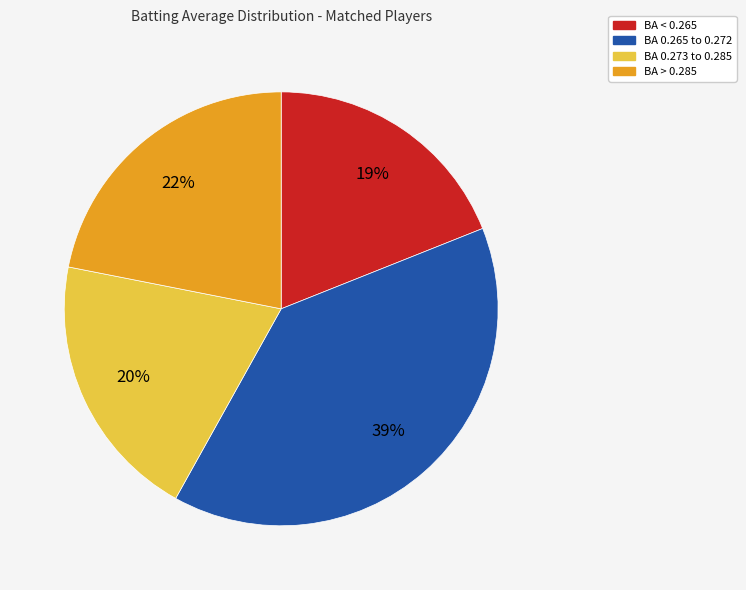

To the nearest percent, what is the average slice percentage?

25%